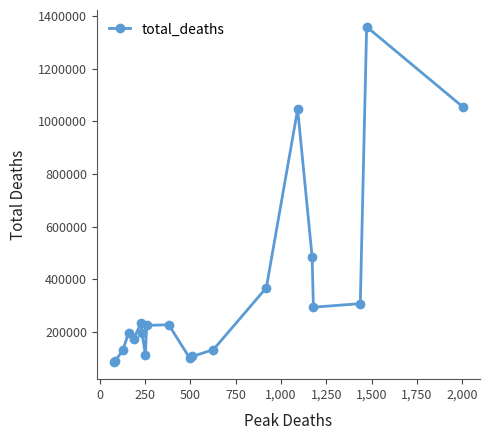

Does the chart have visible grid lines?

No